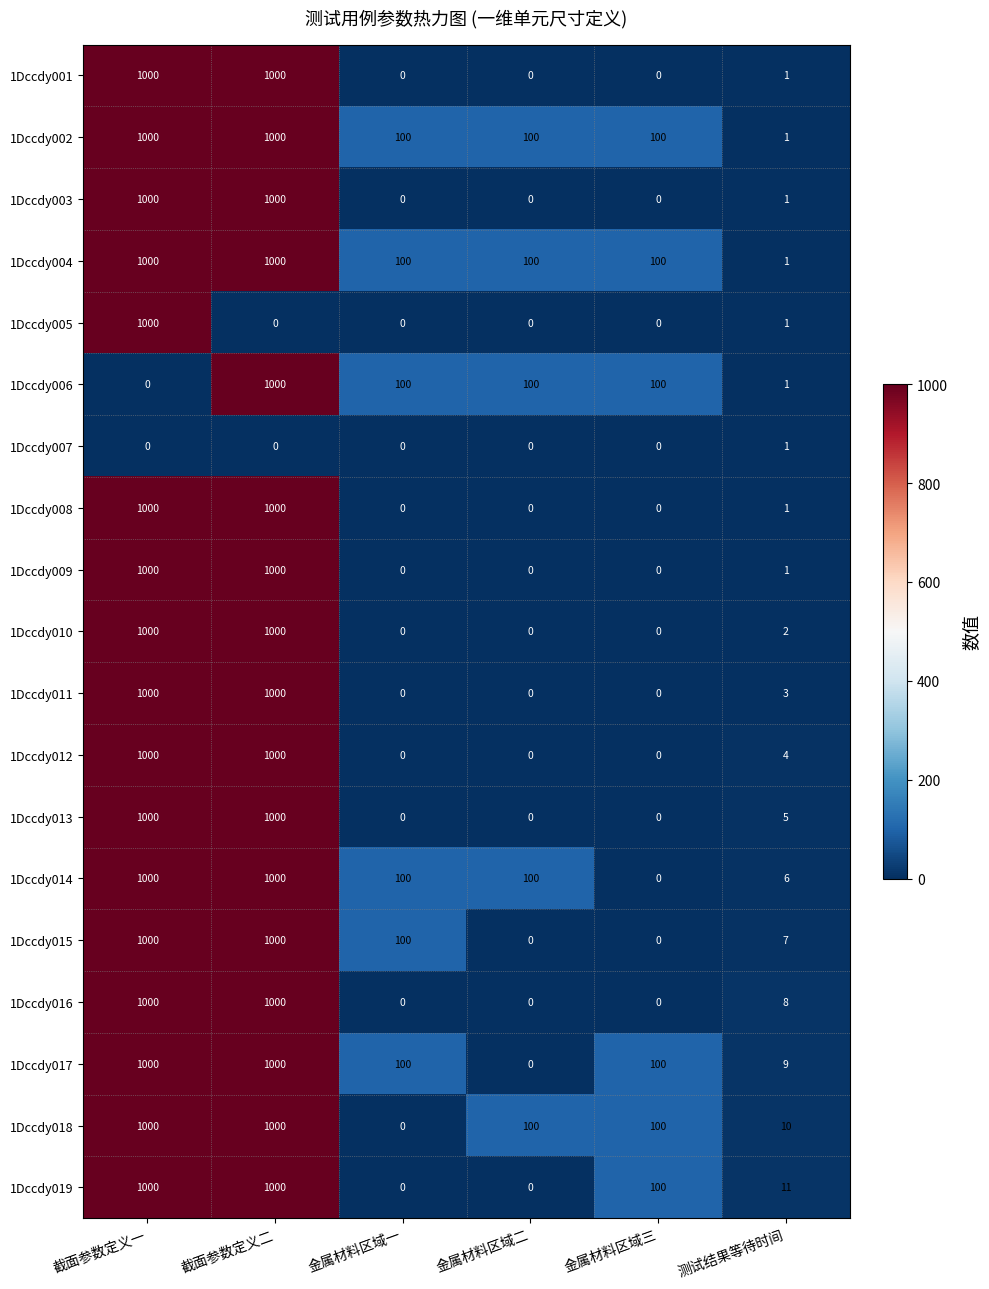

True or false: 1Dccdy016 has a value of -631 at 金属材料区域二.

False